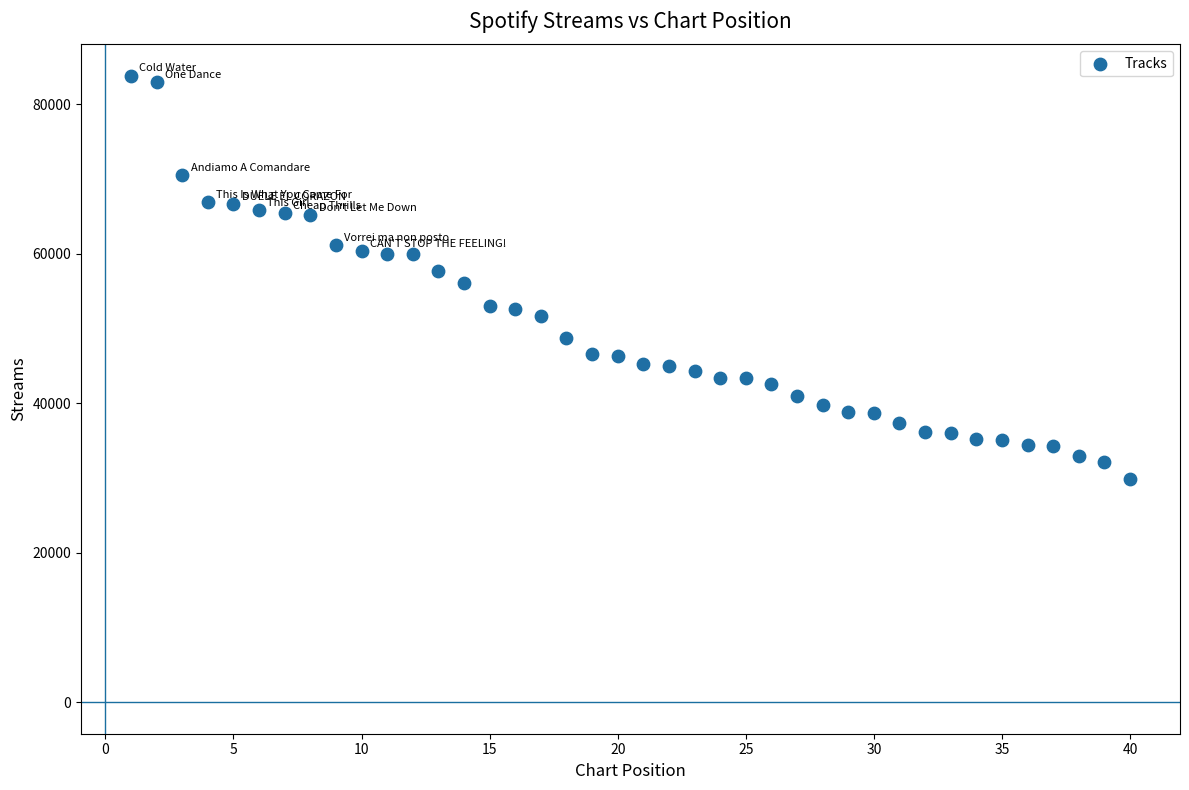

What is the range of Y values (max minus min)?

53915